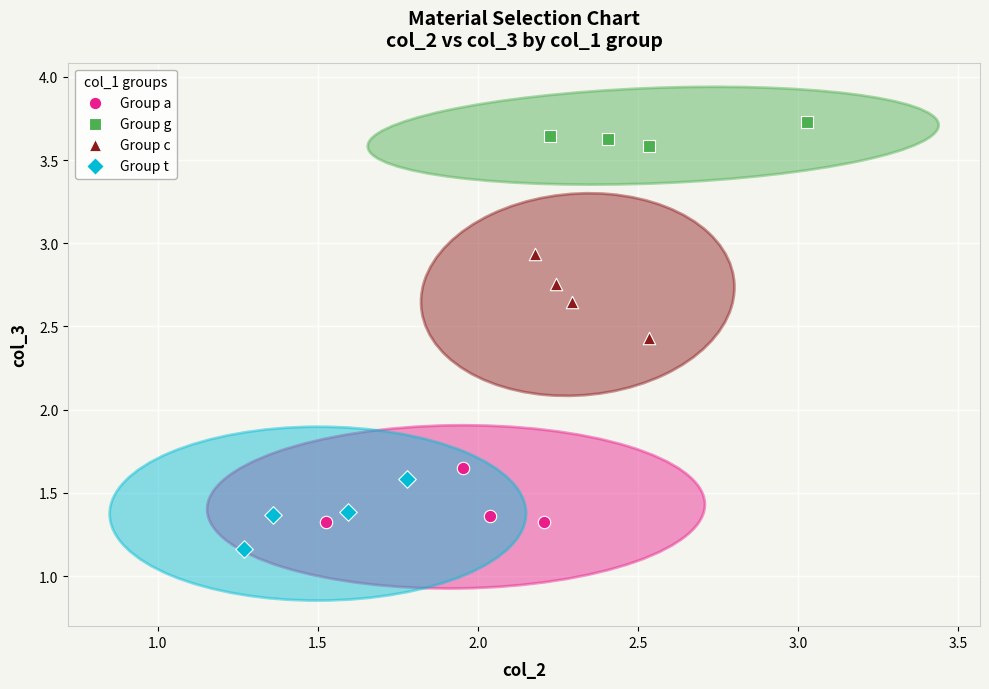

Which series reaches the maximum Y coordinate?

Group g